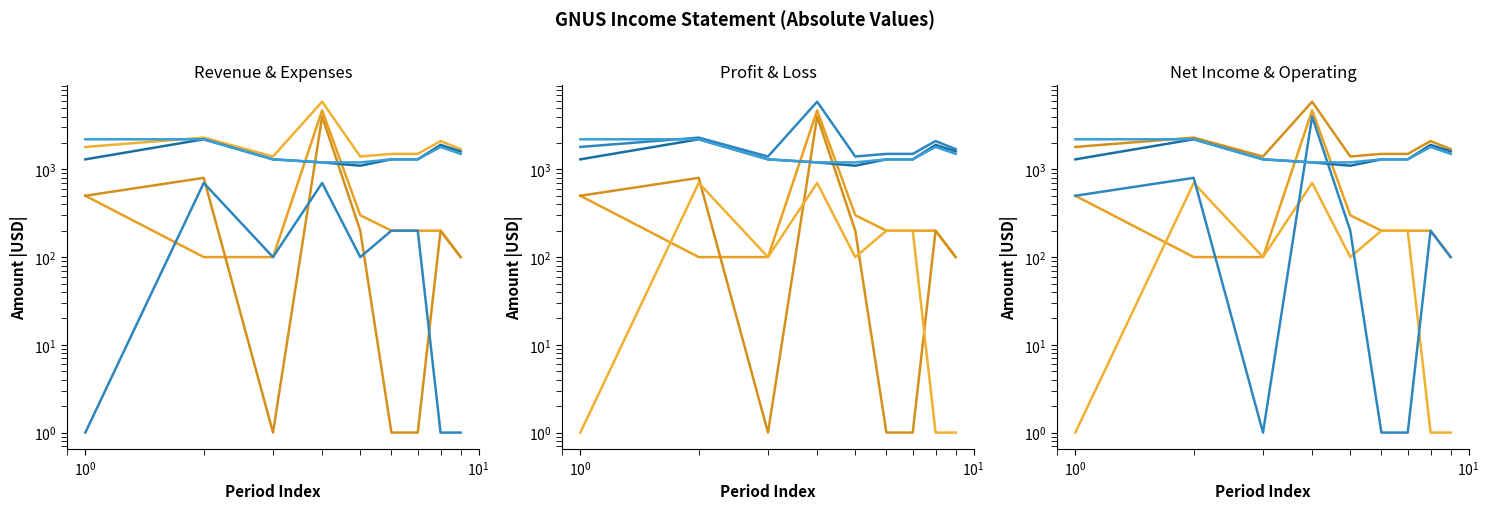

What is the minimum value for Total Revenue?

100